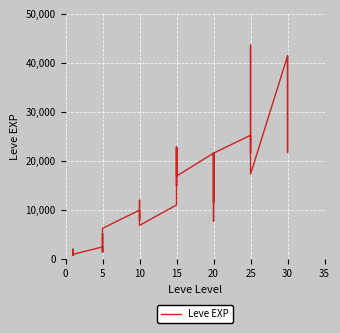

How many data points are less than 12030?

20